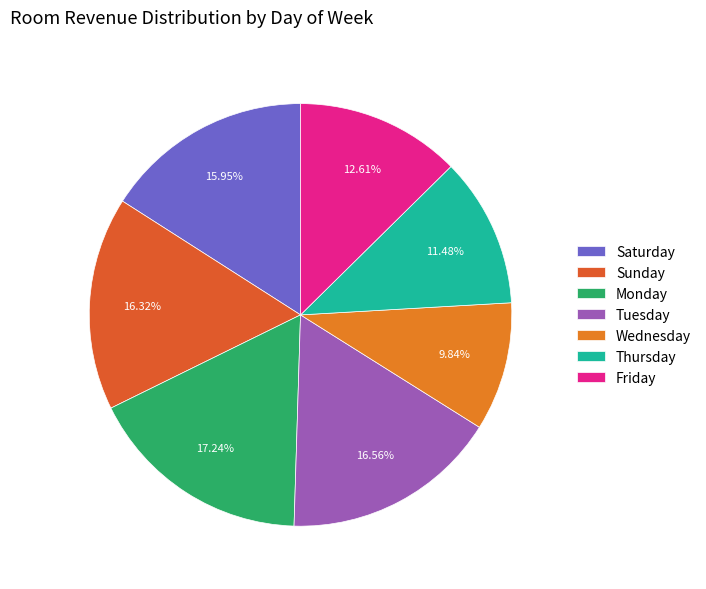

What is the largest slice in the pie chart?

Monday